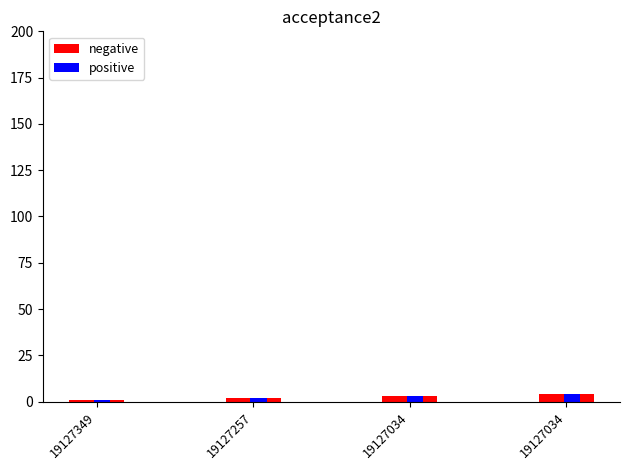

At how many categories does at least one series exceed 3?

1